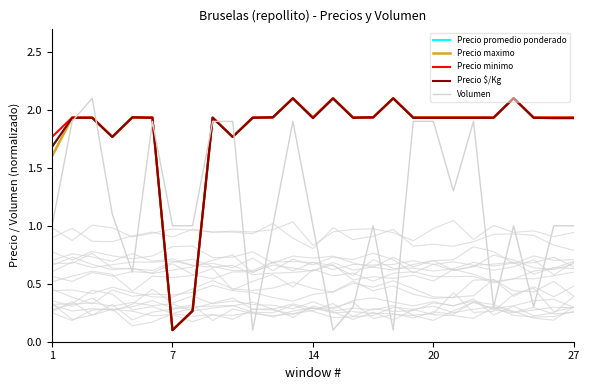

How many lines are shown in the chart?

5